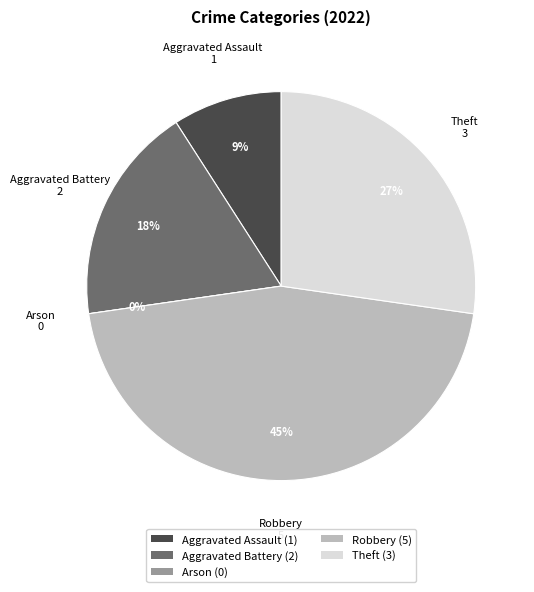

To the nearest percent, what percentage of the pie is Aggravated Assault?

9%